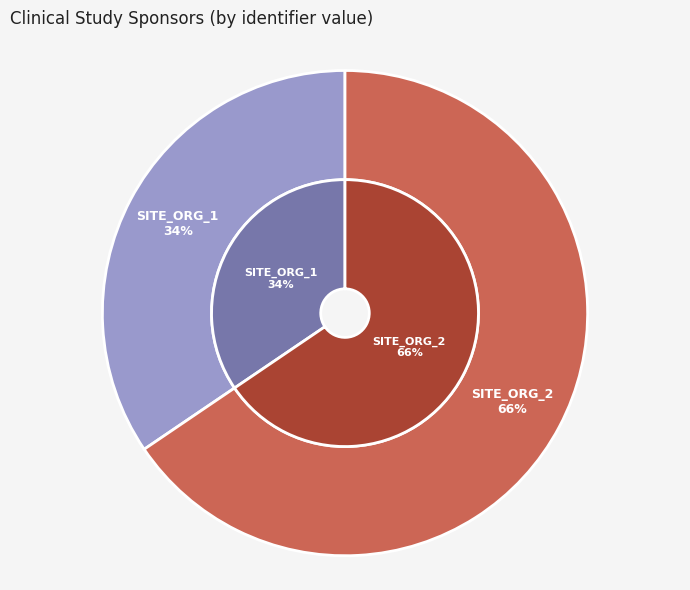

To the nearest percent, what portion does SITE_ORG_1 represent?

34%